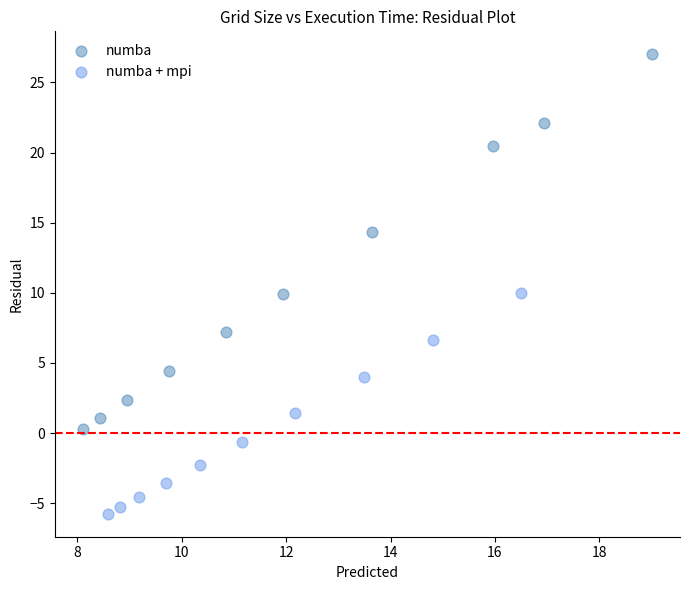

Which series reaches the maximum Y coordinate?

numba